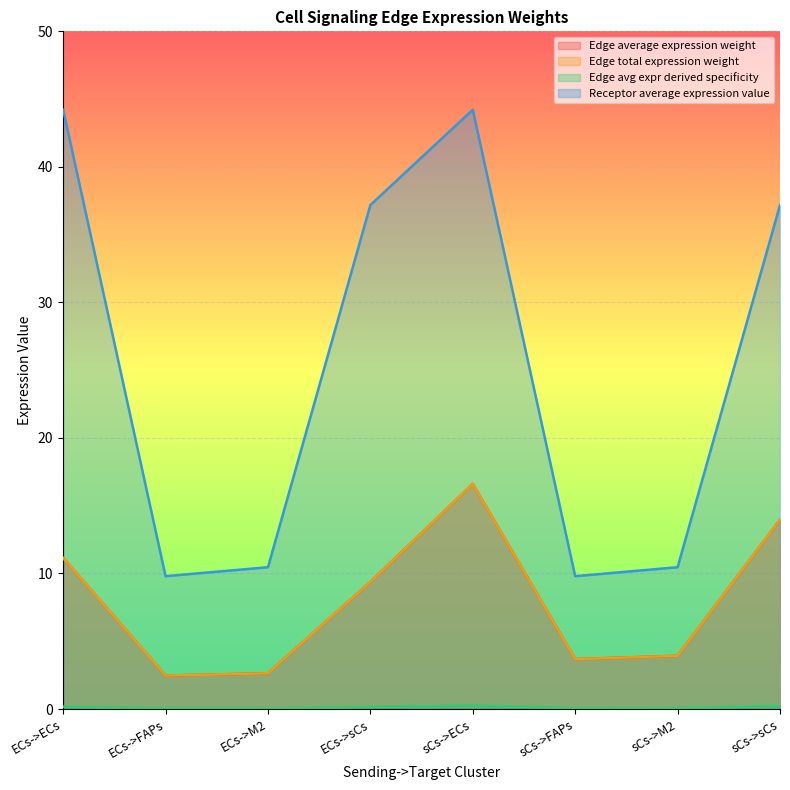

Reading left to right, extract all data points from this chart.

Edge average expression weight: 11.1	2.5	2.6	9.4	16.6	3.7	3.9	14.0
Edge total expression weight: 11.1	2.5	2.6	9.4	16.6	3.7	3.9	14.0
Edge avg expr derived specificity: 0.2	0.0	0.0	0.1	0.3	0.1	0.1	0.2
Receptor average expression value: 44.2	9.8	10.5	37.2	44.2	9.8	10.5	37.2